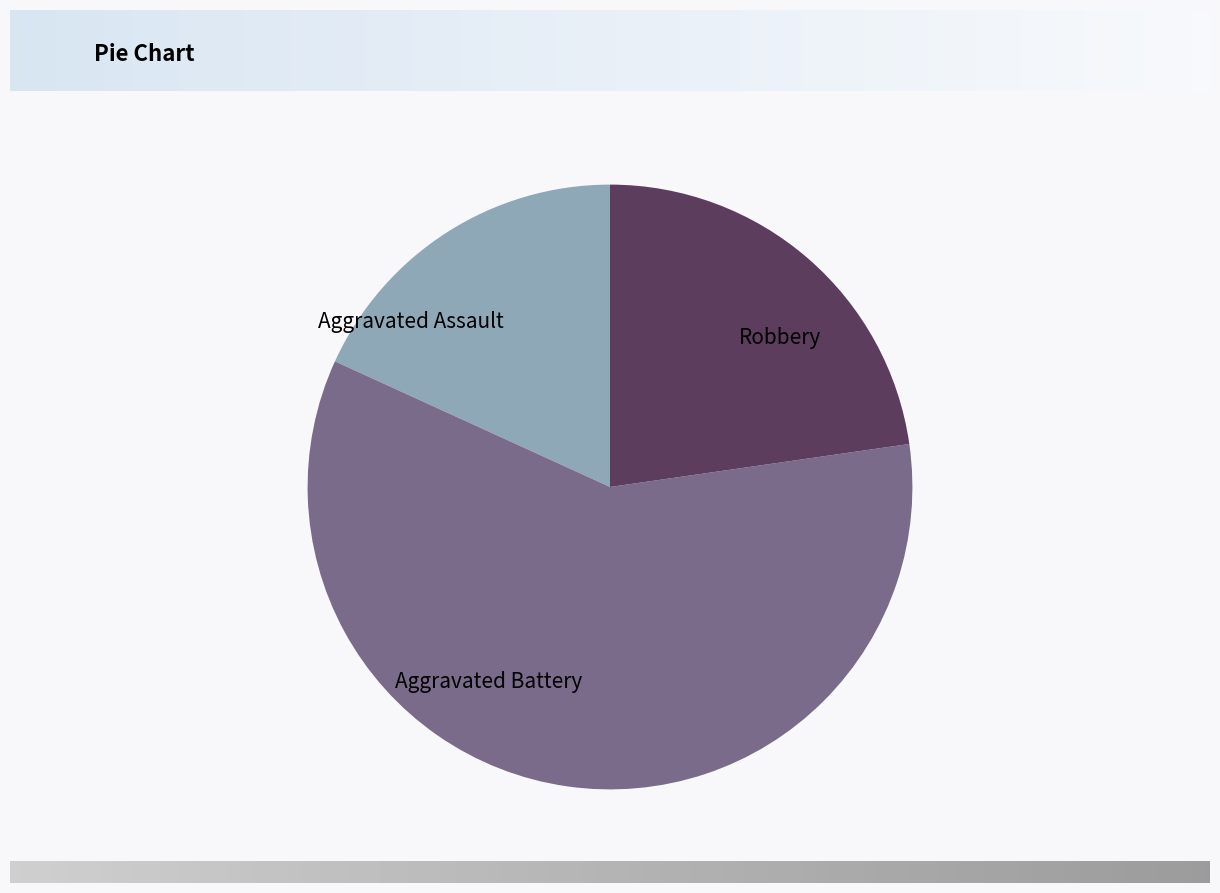

Which slice is the smallest?

Aggravated Assault